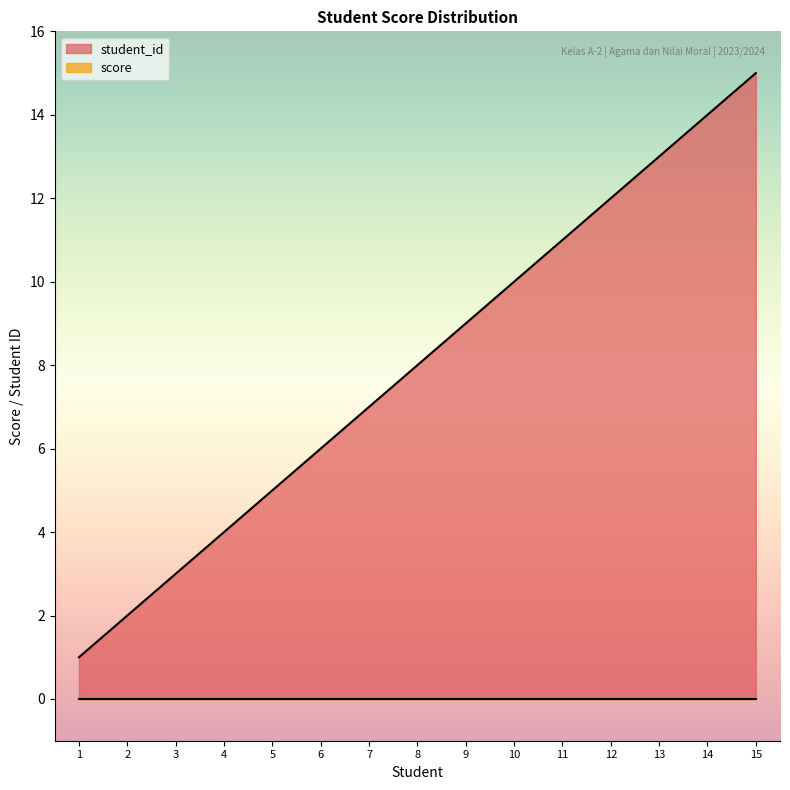

What is the maximum value for student_id?

15